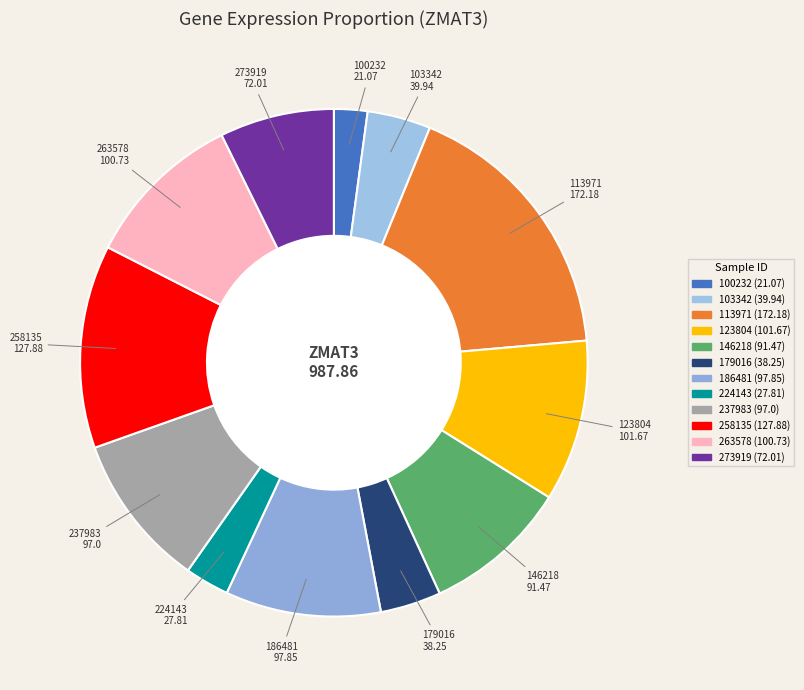

What is the ratio of the value at 113971 to the value at 179016?

4.5